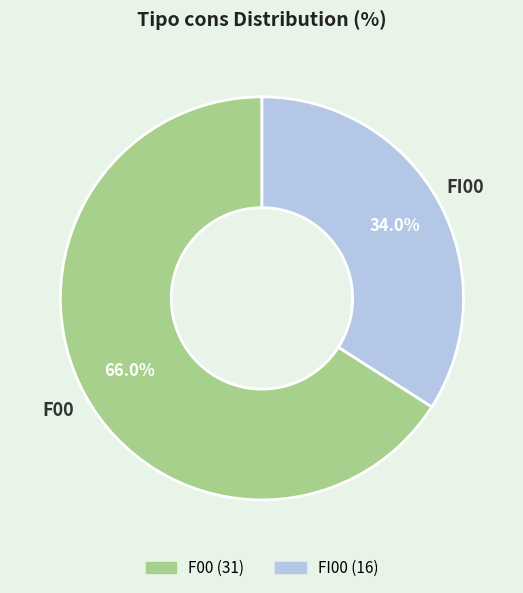

Is the sum of FI00 and F00 greater than half?

Yes